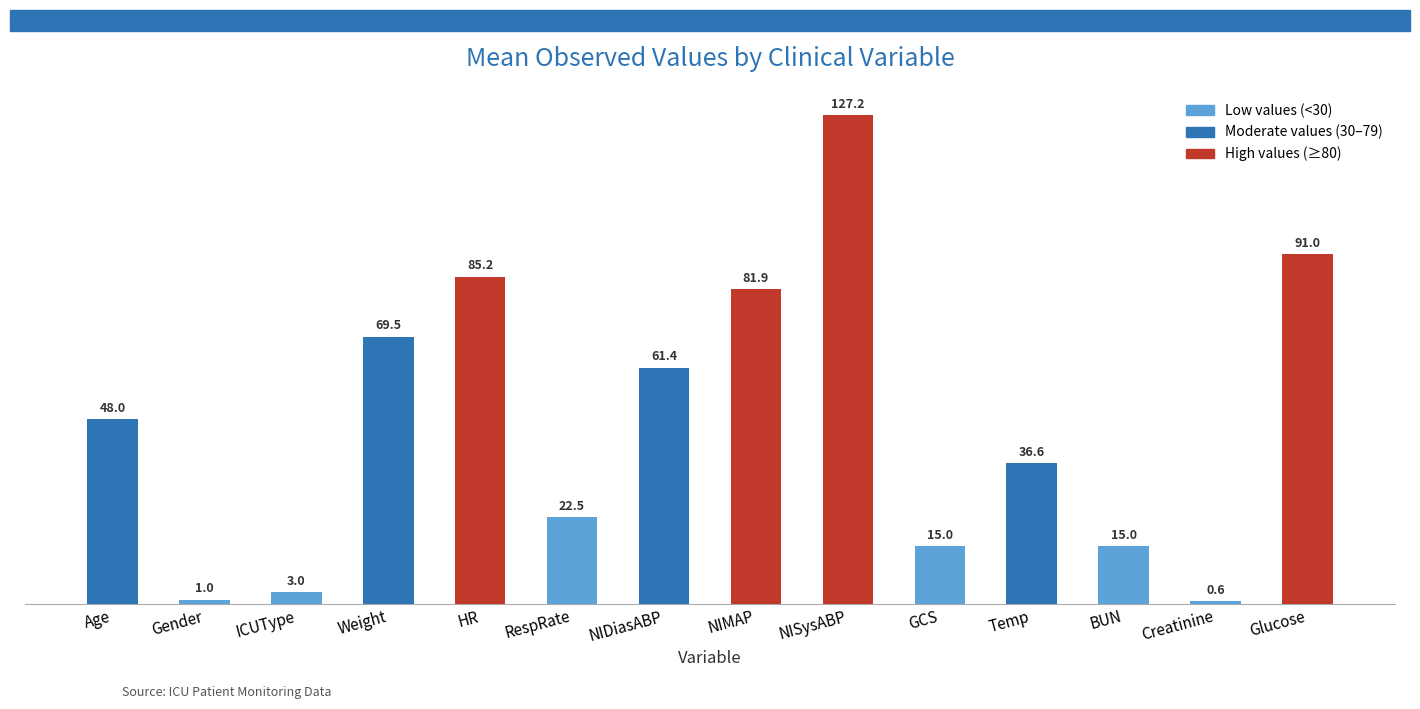

Read the value at GCS.

15.0